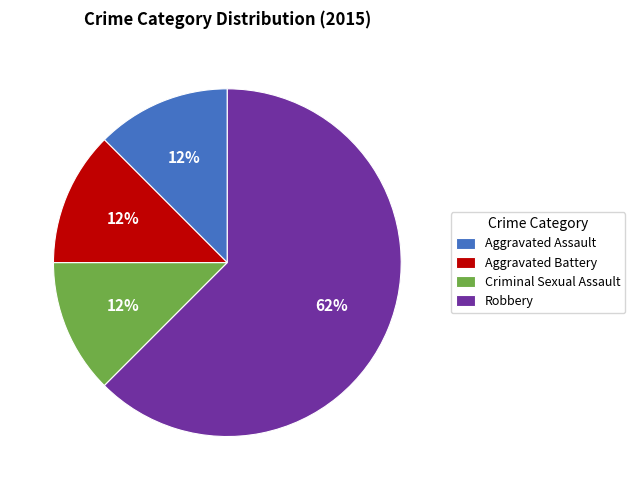

Is the sum of Robbery and Criminal Sexual Assault greater than half?

Yes